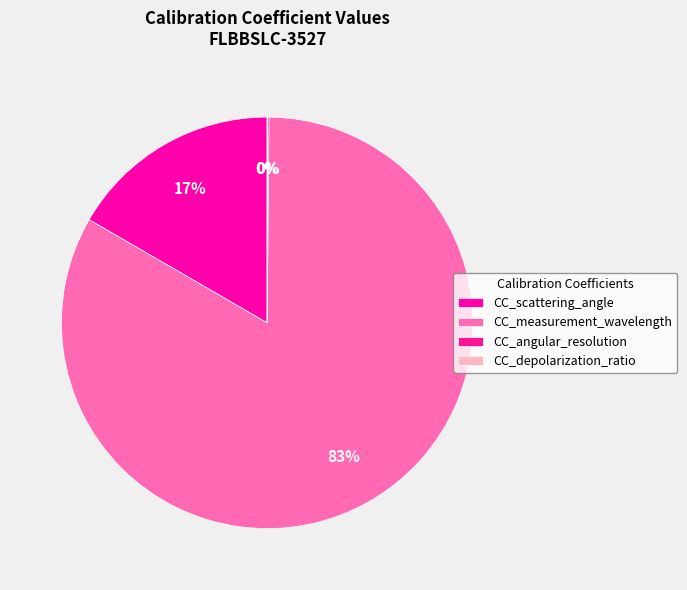

To the nearest percent, what portion does CC_scattering_angle represent?

17%